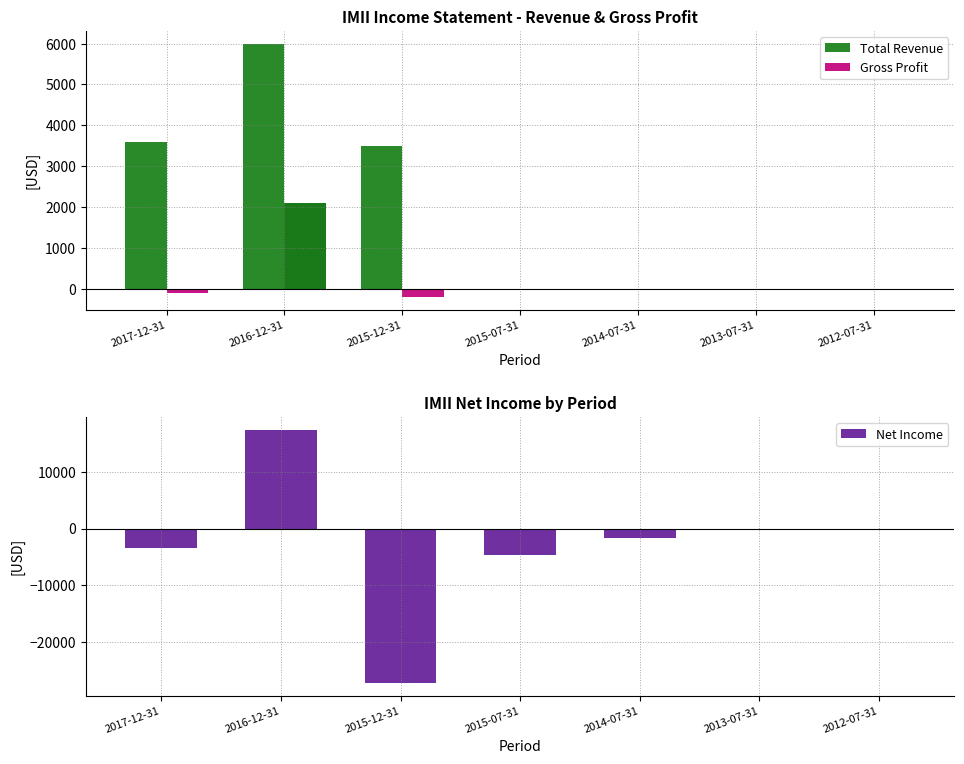

What are all the series names shown in the legend?

Total Revenue, Gross Profit, Net Income